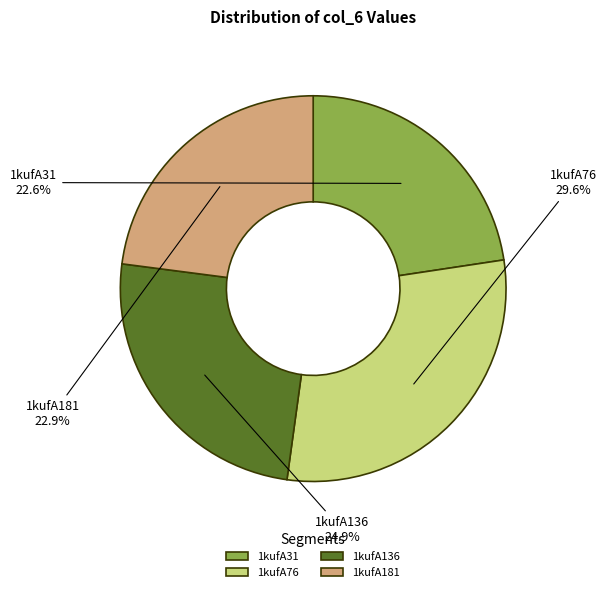

What is the total percentage of 1kufA31 and 1kufA136?

47.5%